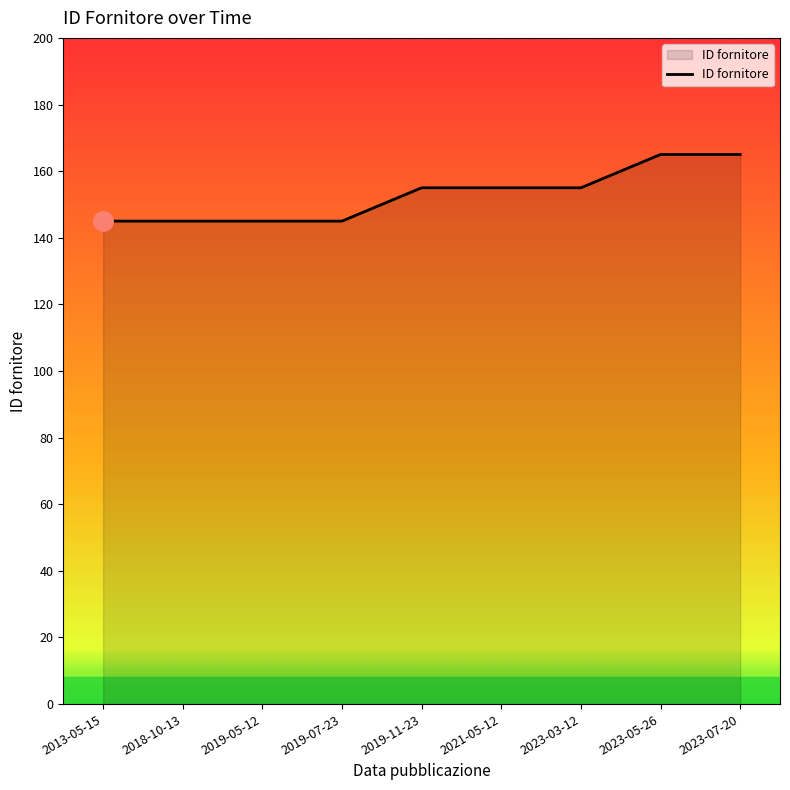

What is the maximum value shown in the chart?

165